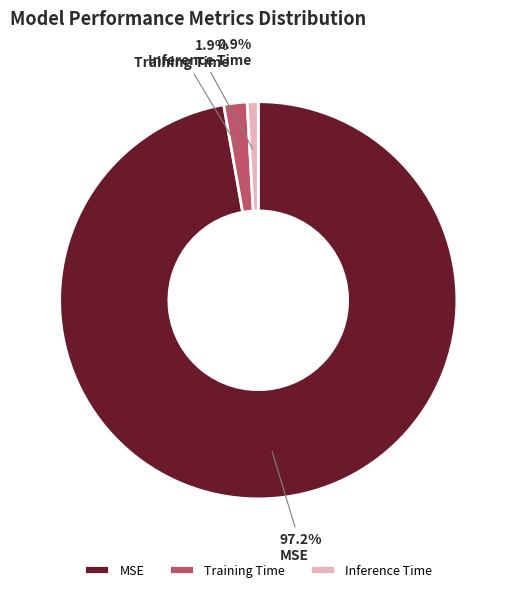

Count the number of slices in the pie.

3